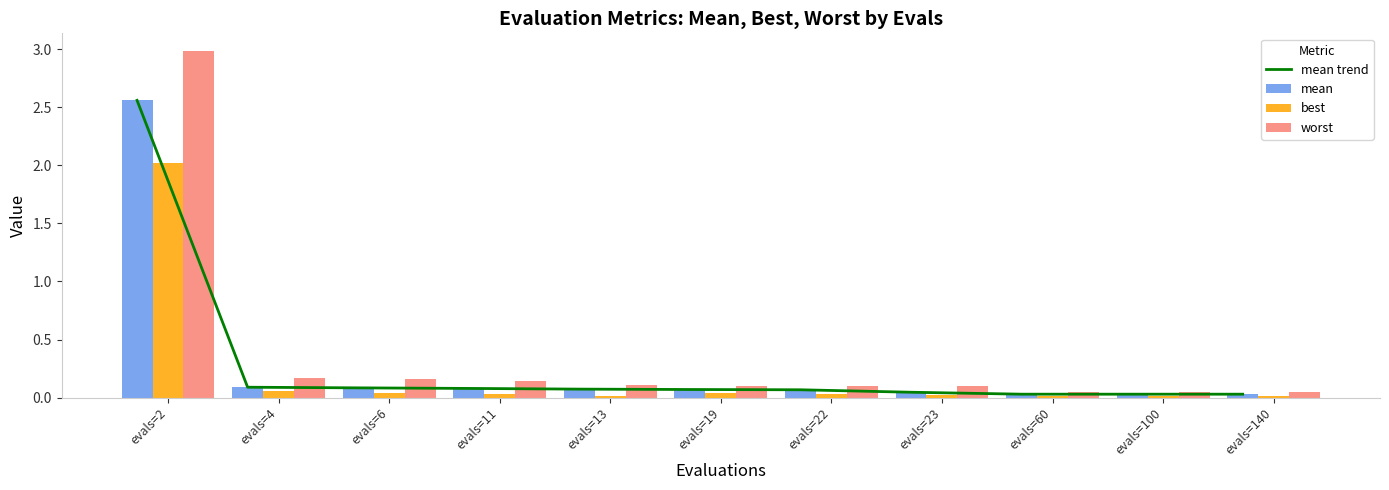

Where is mean trend nearest to the value 1?

evals=4